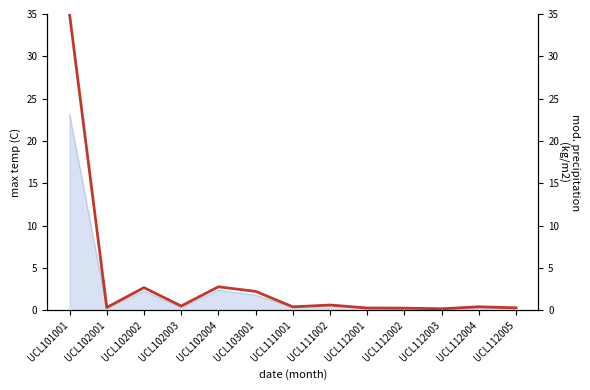

Between UCL111002 and UCL111001, which is larger?

UCL111002